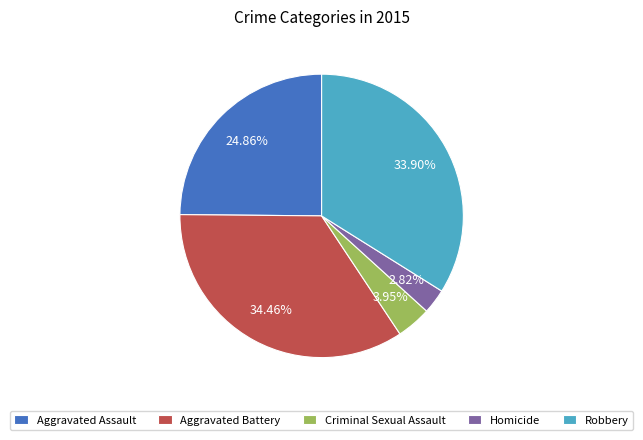

Which category has the biggest portion of the pie?

Aggravated Battery